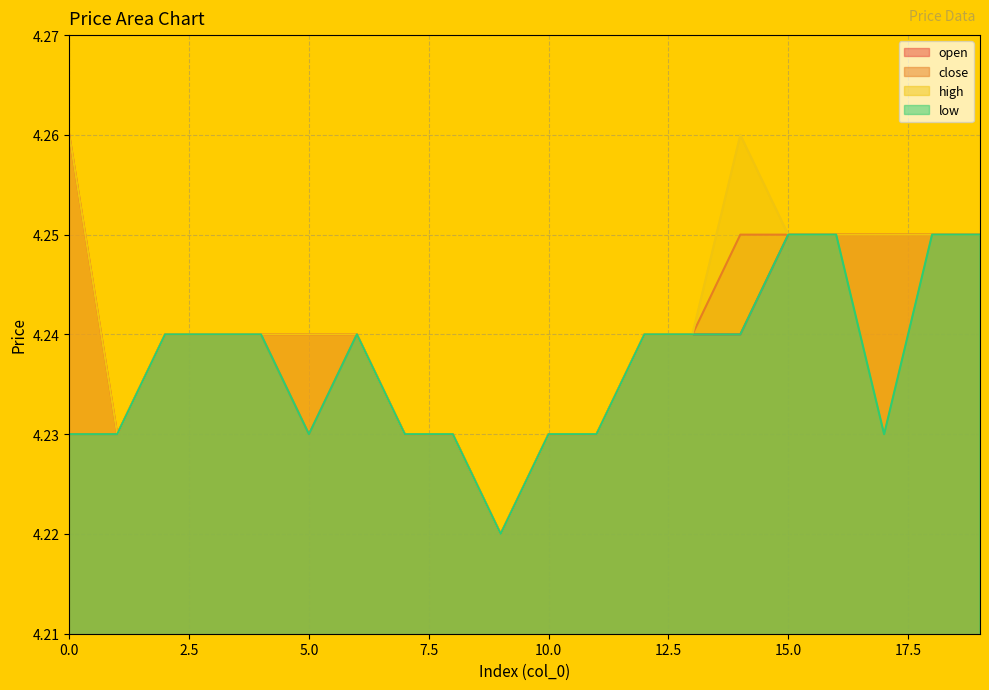

At which category is the sum across all series the highest?

15